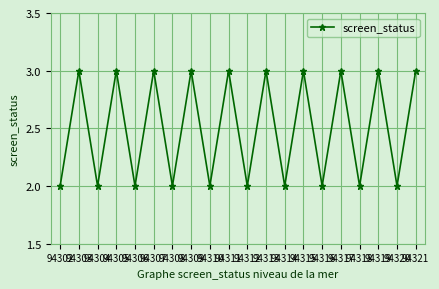

Count the number of categories in the chart.

20